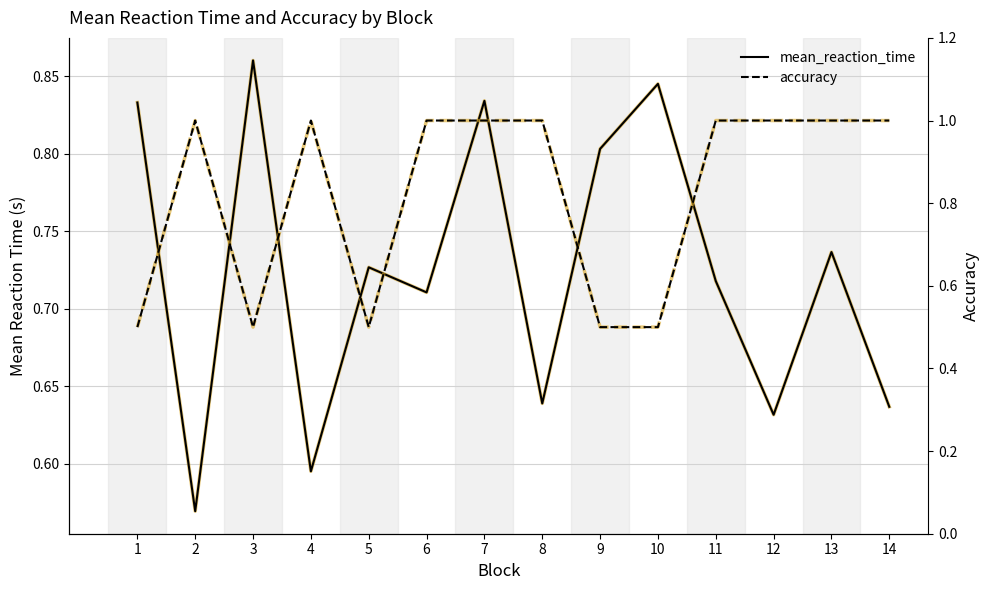

What is the difference between the accuracy values at 9 and 7?

0.5